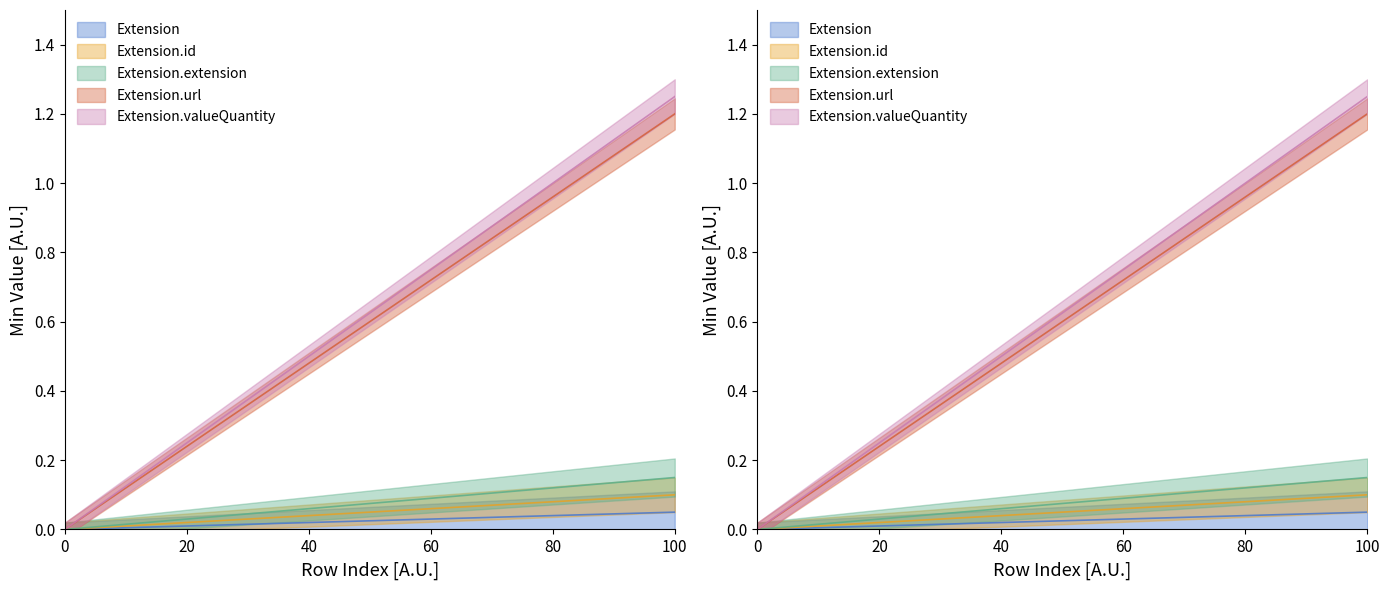

Does the chart display data point markers on the line(s)?

No